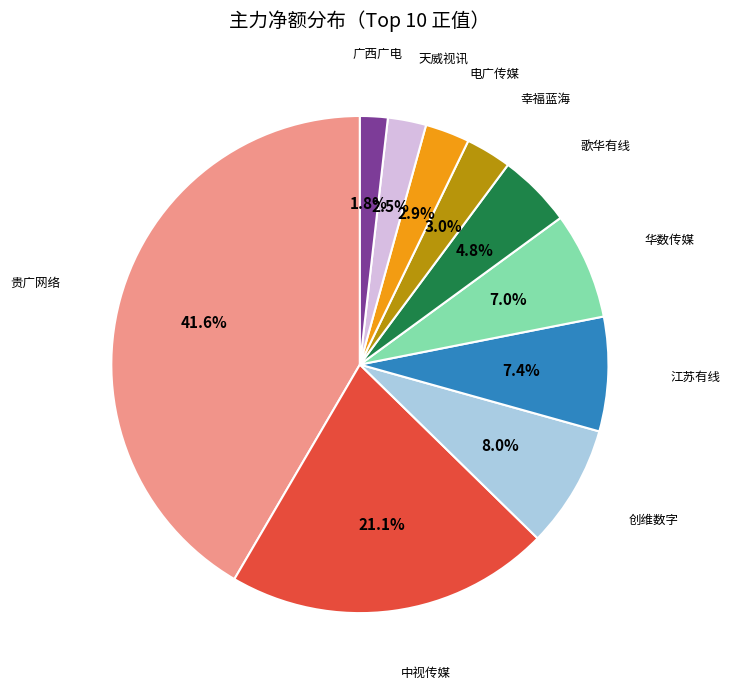

To the nearest percent, what is the difference between the largest and smallest slice percentages?

40%